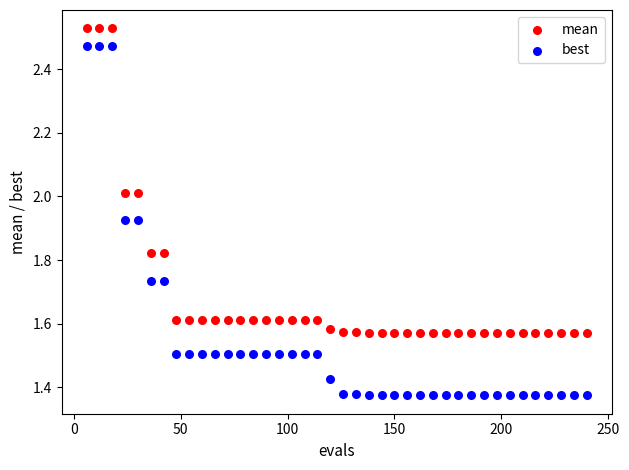

Across all data points, what is the range of X values (max minus min)?

234.0